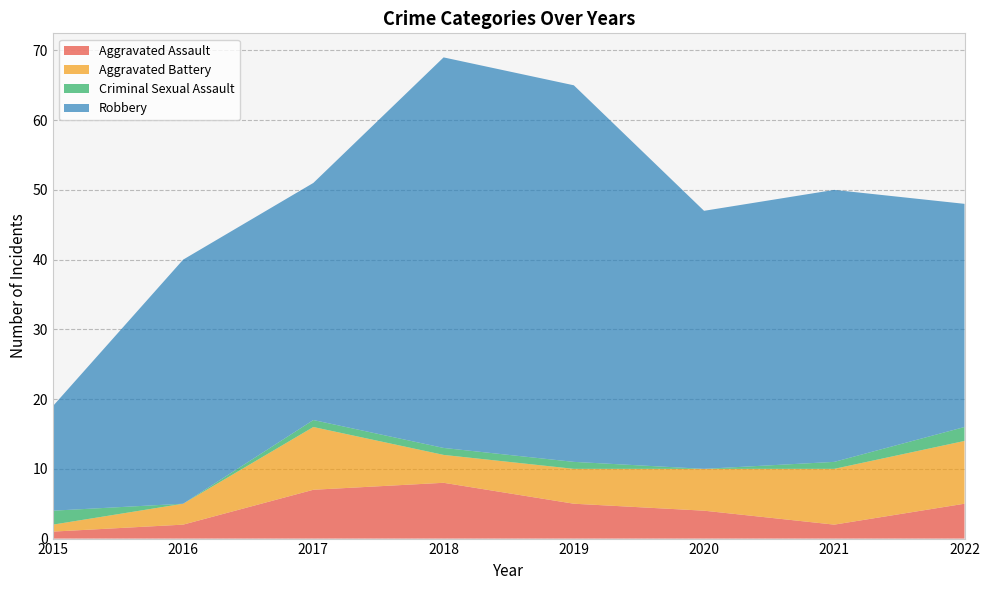

Reading left to right, list all the values displayed in this chart.

Aggravated Assault: 1	2	7	8	5	4	2	5
Aggravated Battery: 1	3	9	4	5	6	8	9
Criminal Sexual Assault: 2	0	1	1	1	0	1	2
Robbery: 15	35	34	56	54	37	39	32